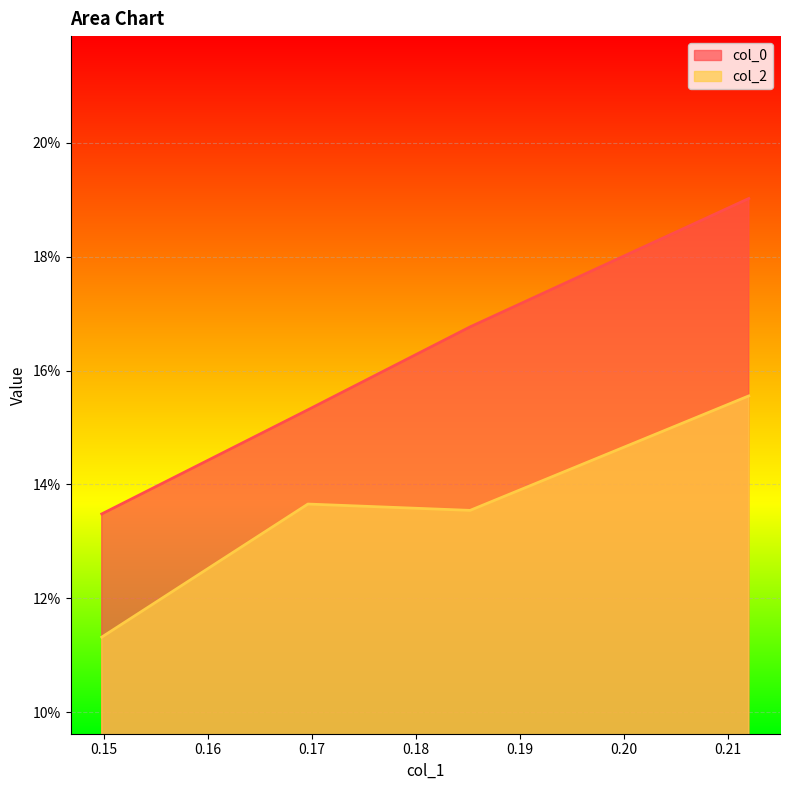

Where is col_2 nearest to the value 0?

0.1498312309240609